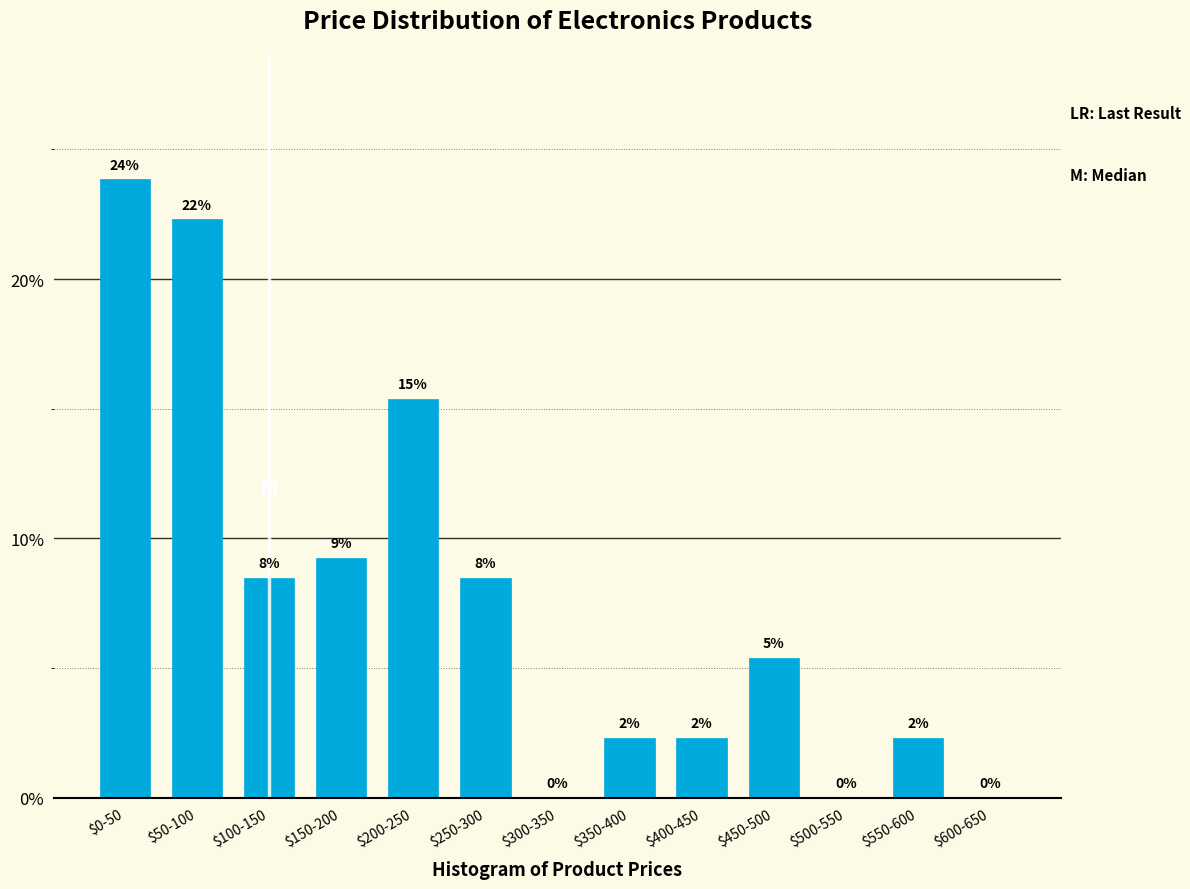

Are the bars horizontal?

No